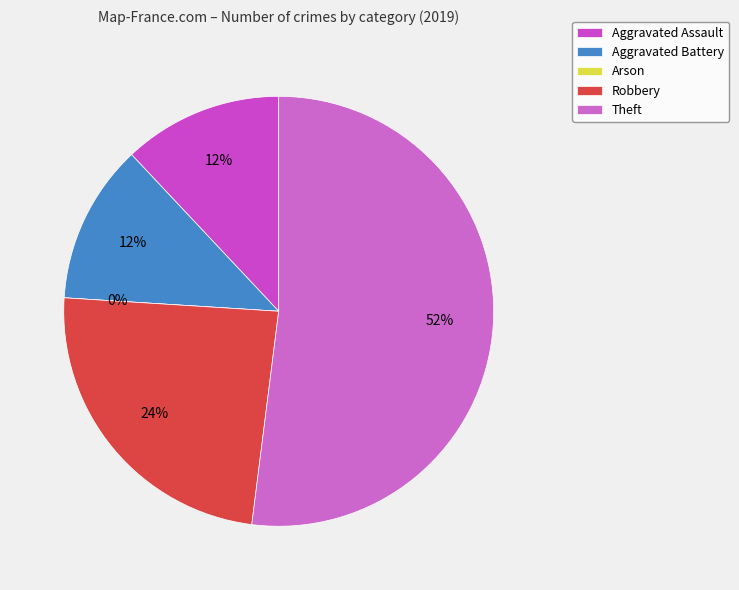

Combined, do Aggravated Assault and Theft account for over 50%?

Yes